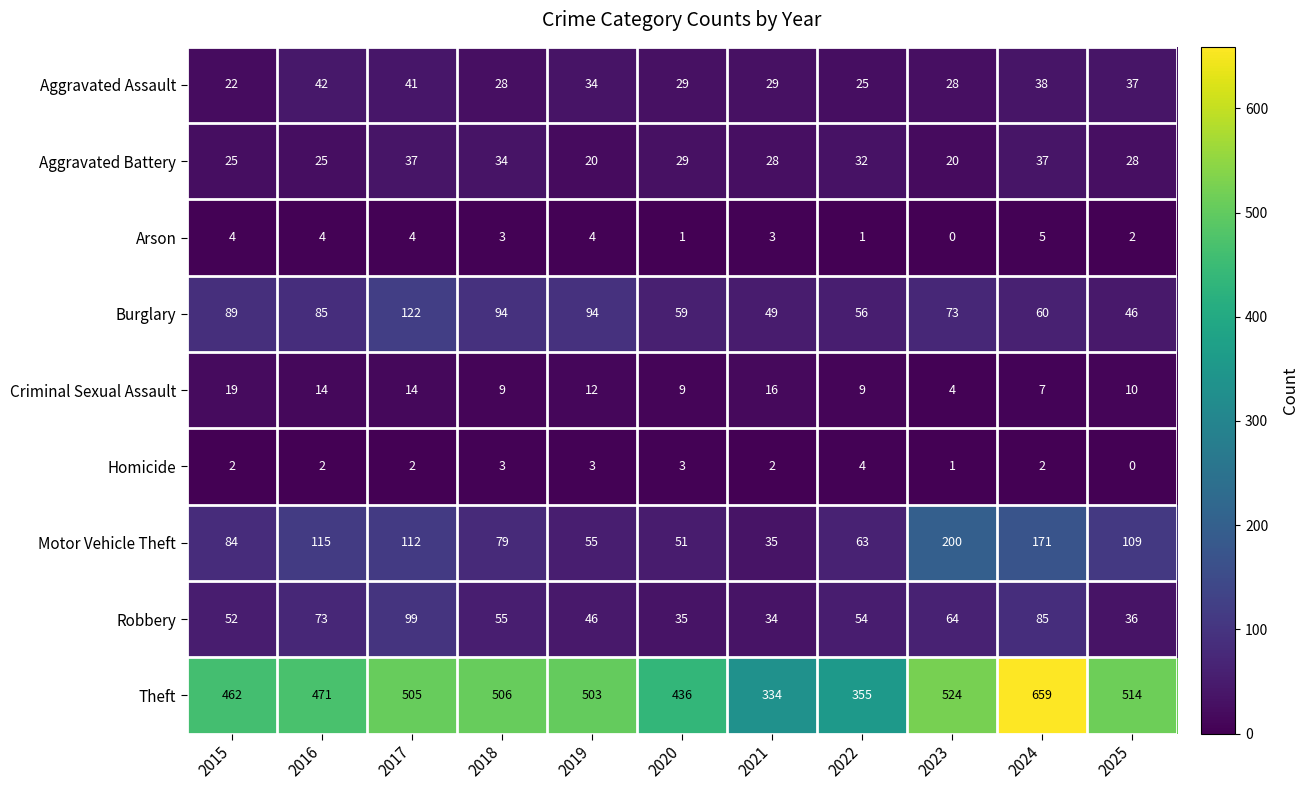

At 2023, list the series in order from smallest to largest.

Arson, Homicide, Criminal Sexual Assault, Aggravated Battery, Aggravated Assault, Robbery, Burglary, Motor Vehicle Theft, Theft